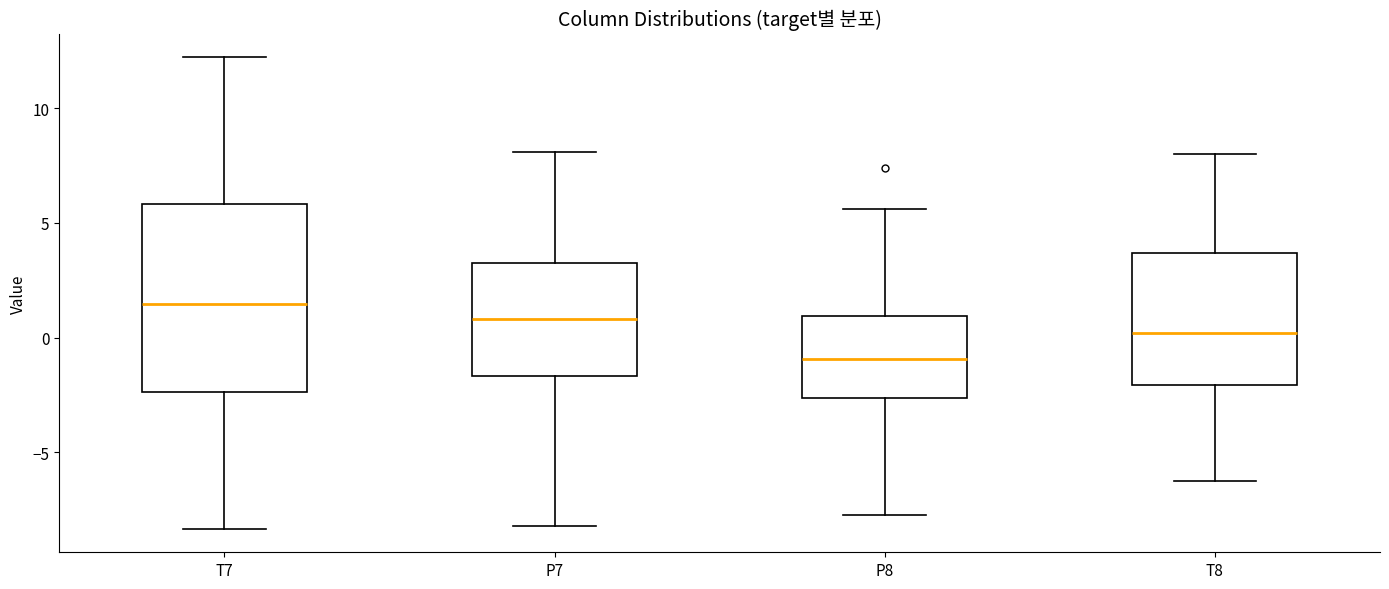

Reading left to right, transcribe this box plot: for each box, give where its median line is, the range the box spans, and where its two whiskers end, as read against the y-axis. The values are not printed on the chart, so give them approximately, as read against the axis.

T7: median 1.5, box -2.5 to 6.0, whiskers -8.5 to 12.0
P7: median 1.0, box -1.5 to 3.5, whiskers -8.0 to 8.0
P8: median -1.0, box -2.5 to 1.0, whiskers -7.5 to 5.5
T8: median 0.0, box -2.0 to 3.5, whiskers -6.5 to 8.0